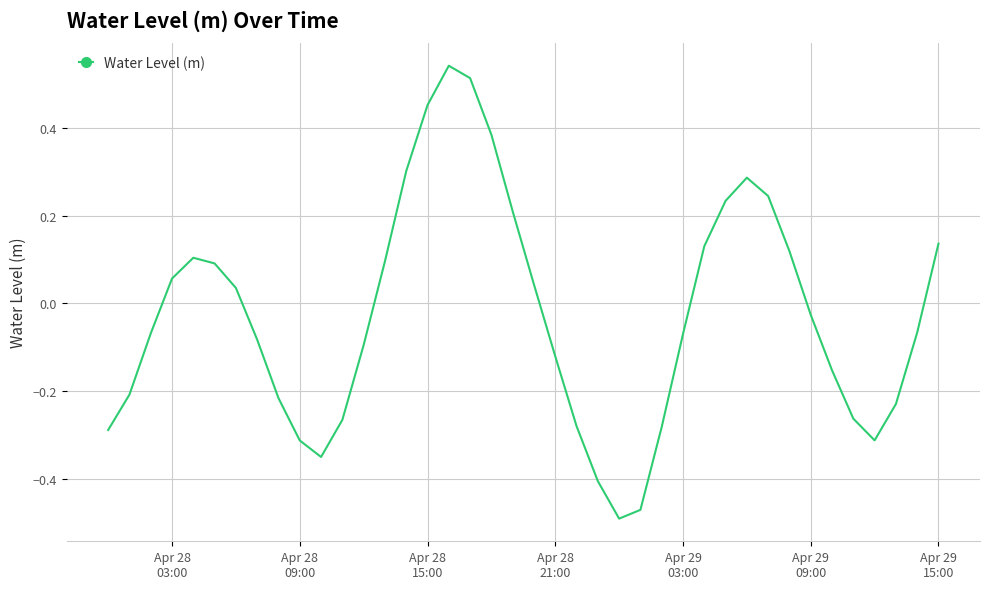

What is the difference between the maximum and minimum values?

1.0